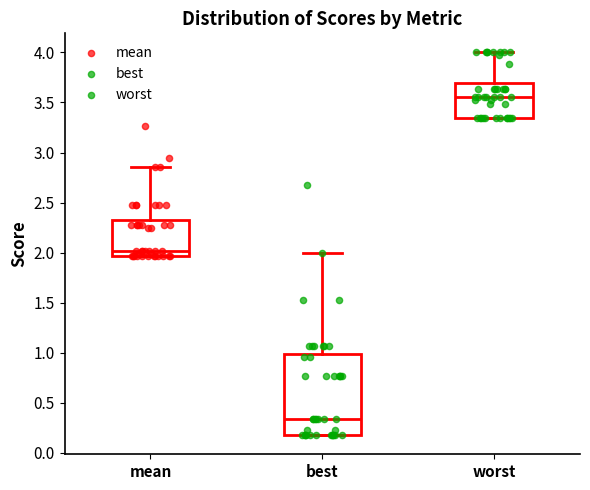

Reading left to right, transcribe this box plot: for each box, give where its median line is, the range the box spans, and where its two whiskers end, as read against the y-axis. The values are not printed on the chart, so give them approximately, as read against the axis.

mean: median 2.00, box 1.95 to 2.35, whiskers 1.95 to 2.85
best: median 0.35, box 0.20 to 1.00, whiskers 0.20 to 2.00
worst: median 3.55, box 3.35 to 3.70, whiskers 3.35 to 4.00